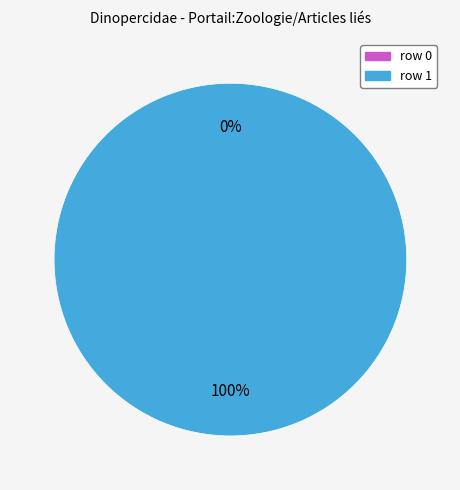

To the nearest percent, what portion does row 1 represent?

100%